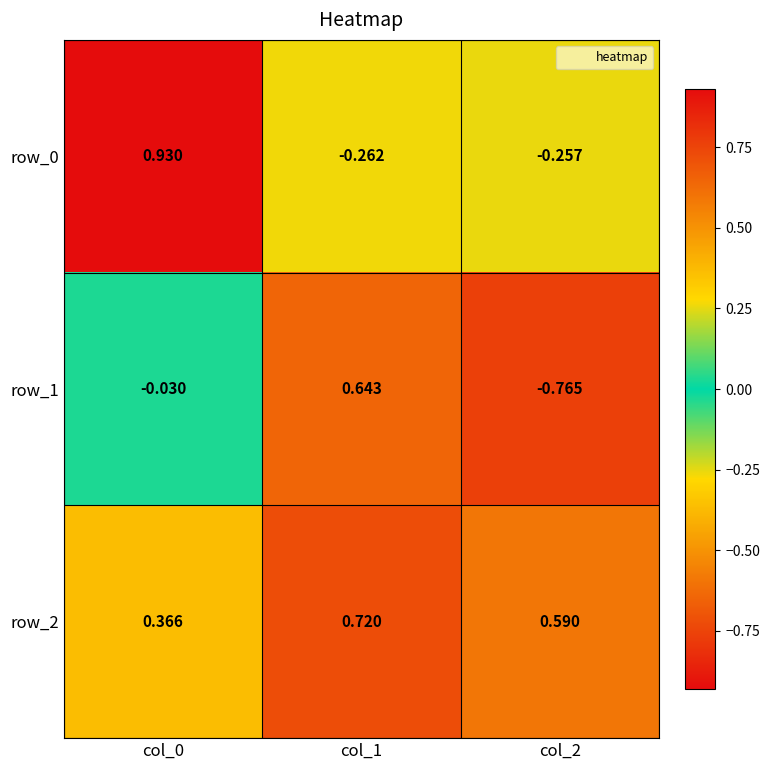

True or false: row_2 has a value of 0.4 at col_2.

False